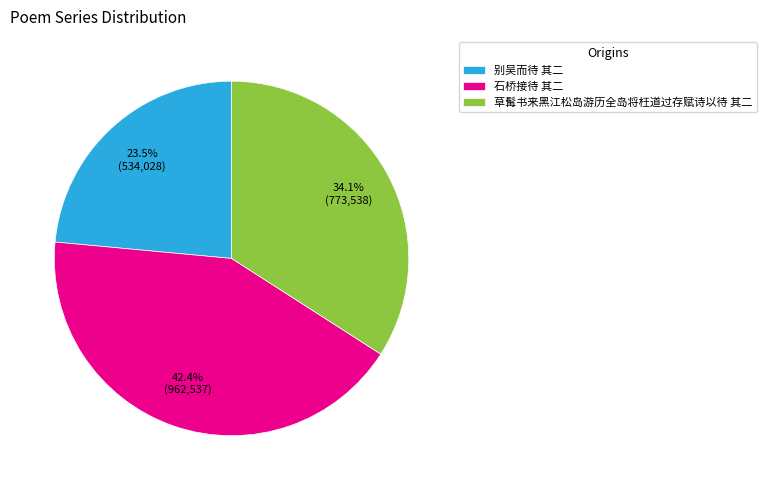

To the nearest percent, what percentage of the pie is 石桥接待 其二?

42%